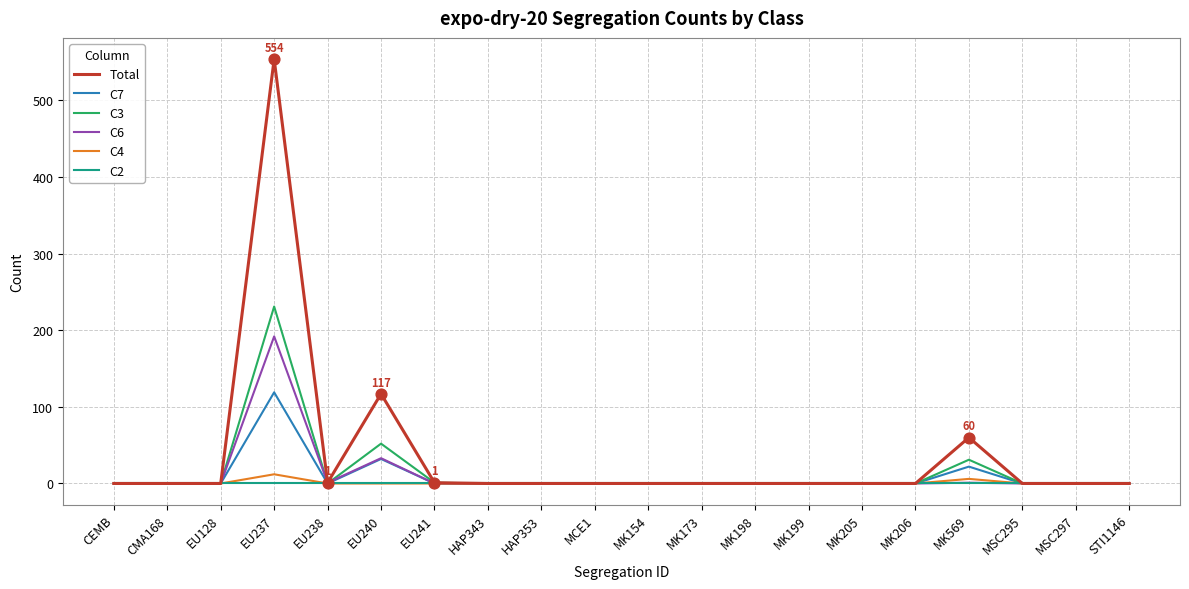

Which series has the largest range (max minus min)?

Total